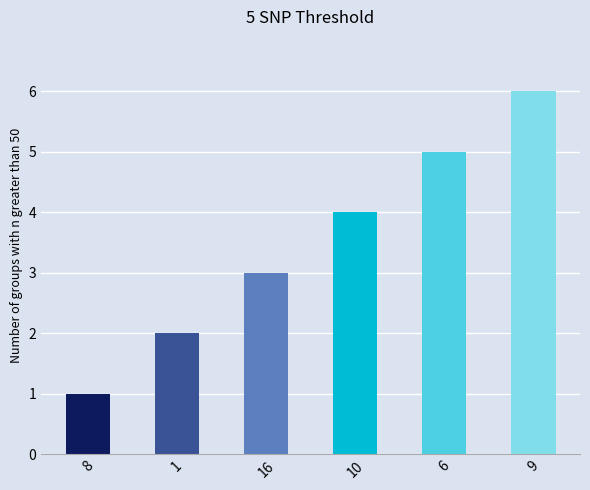

Reading left to right, extract all data points from this chart.

1	2	3	4	5	6